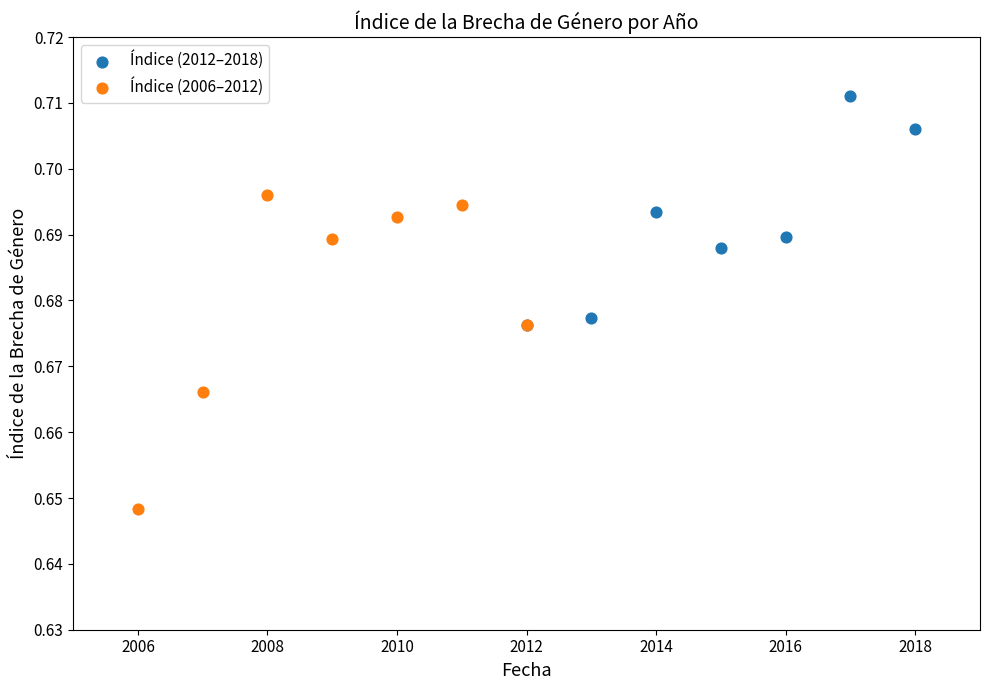

Which series contains the lowest Y value?

Índice (2006–2012)